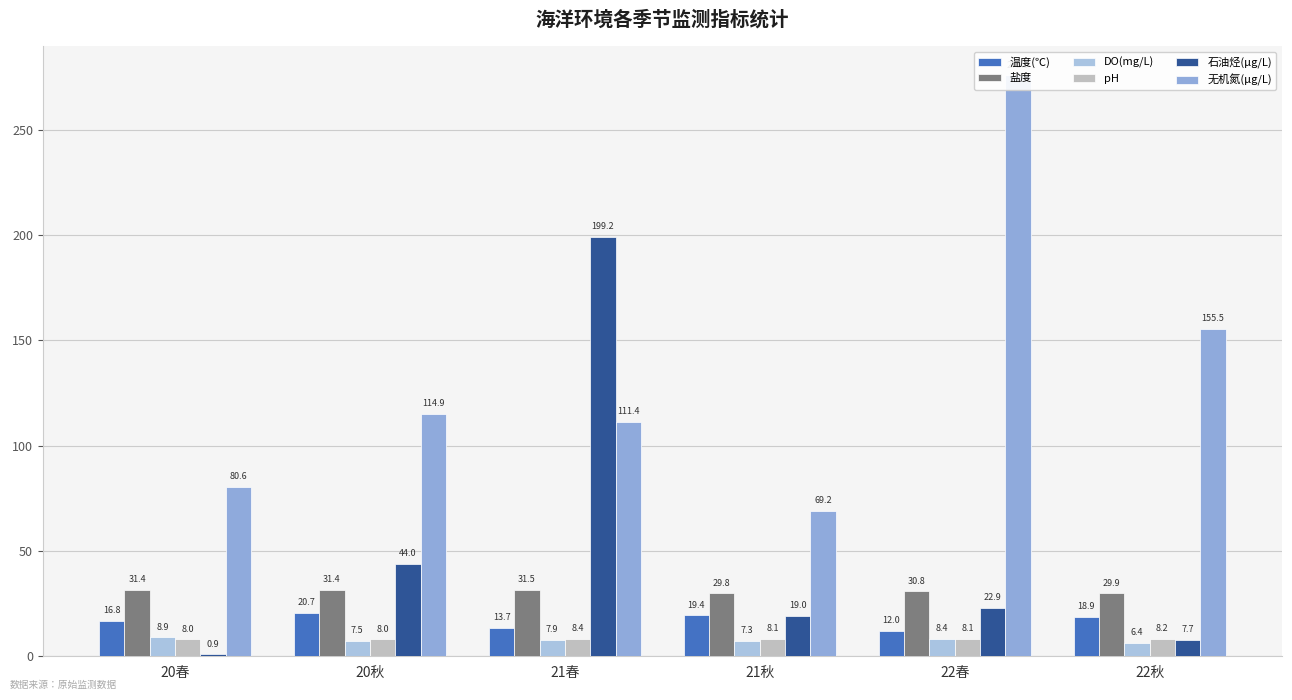

At which category is the sum across all series the highest?

21春